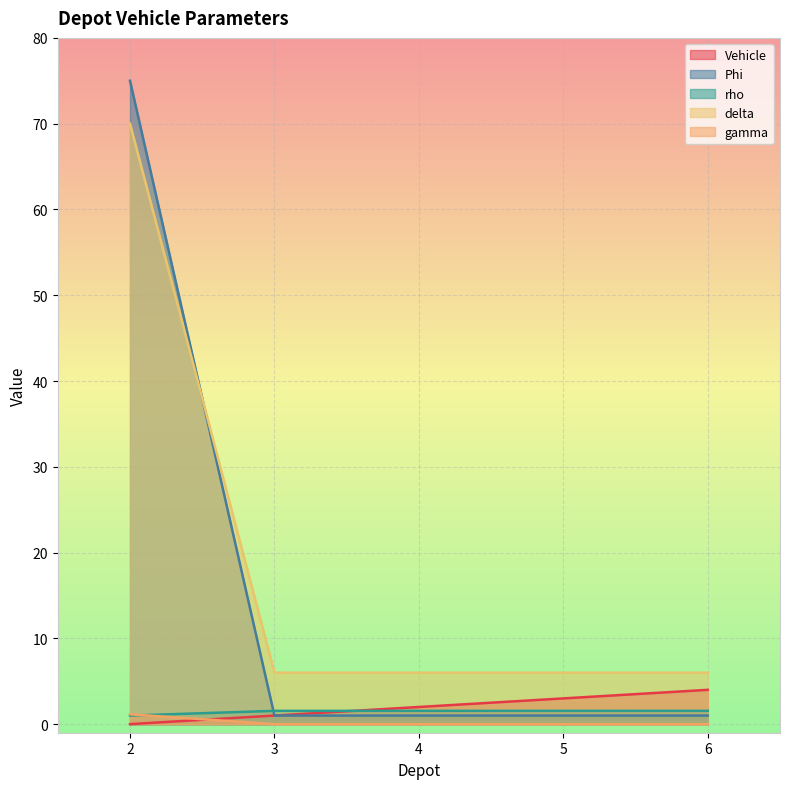

How many lines are shown in the chart?

5